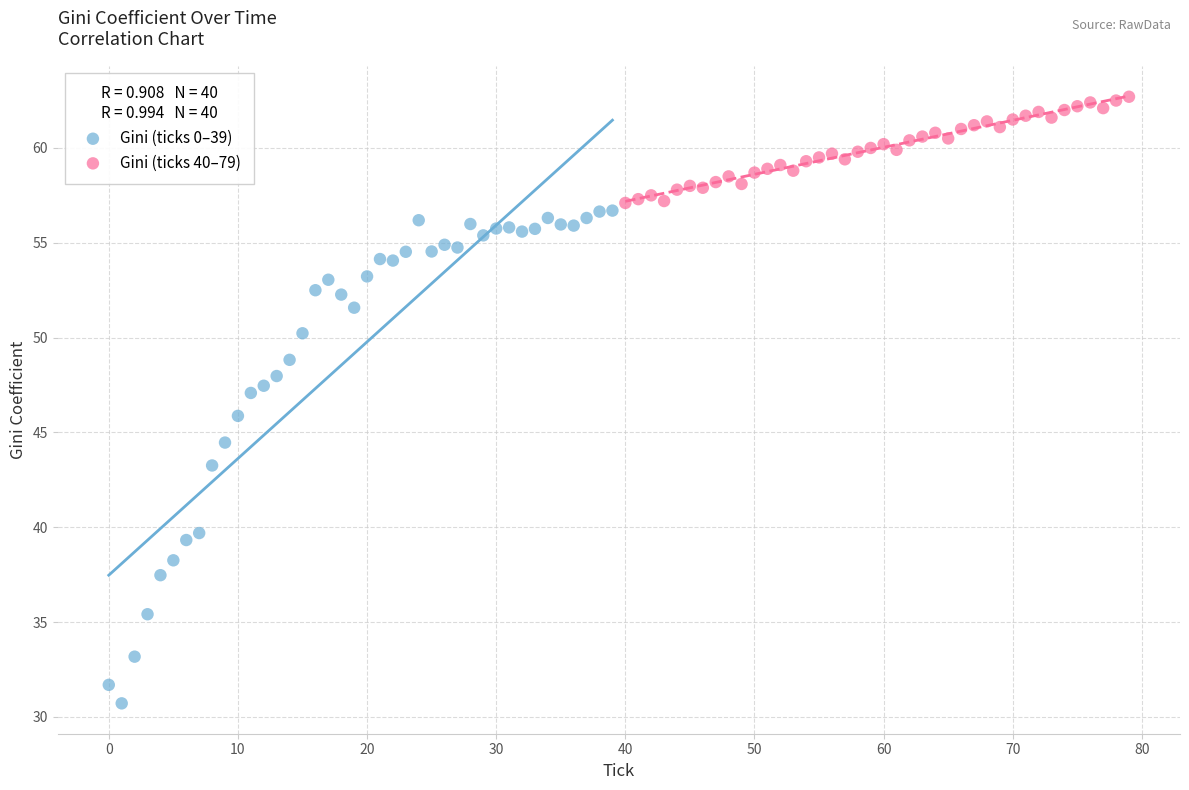

Which series contains the highest Y value?

Gini (ticks 40–79)